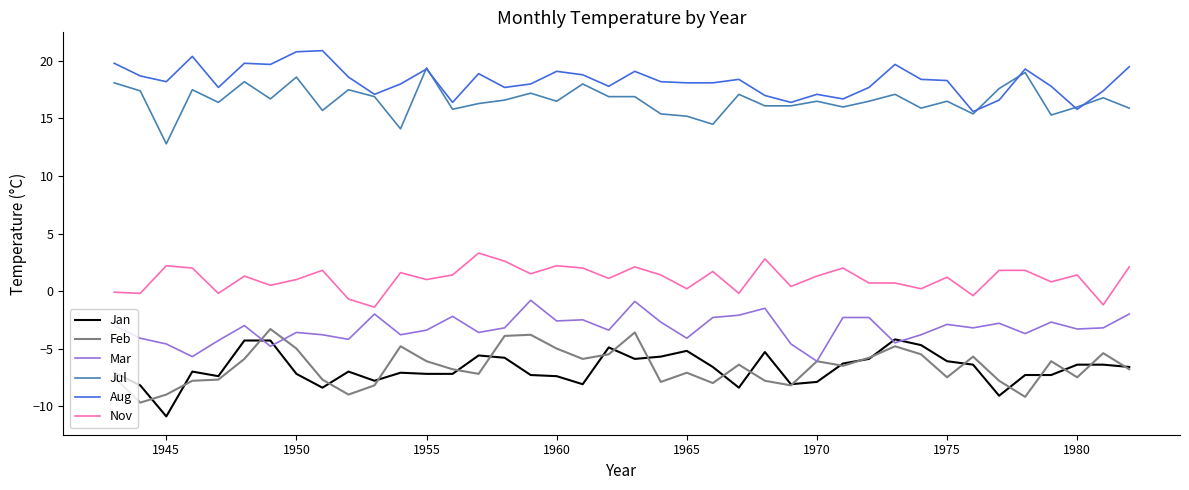

What is the difference between the maximum and minimum values in the Feb series?

6.4